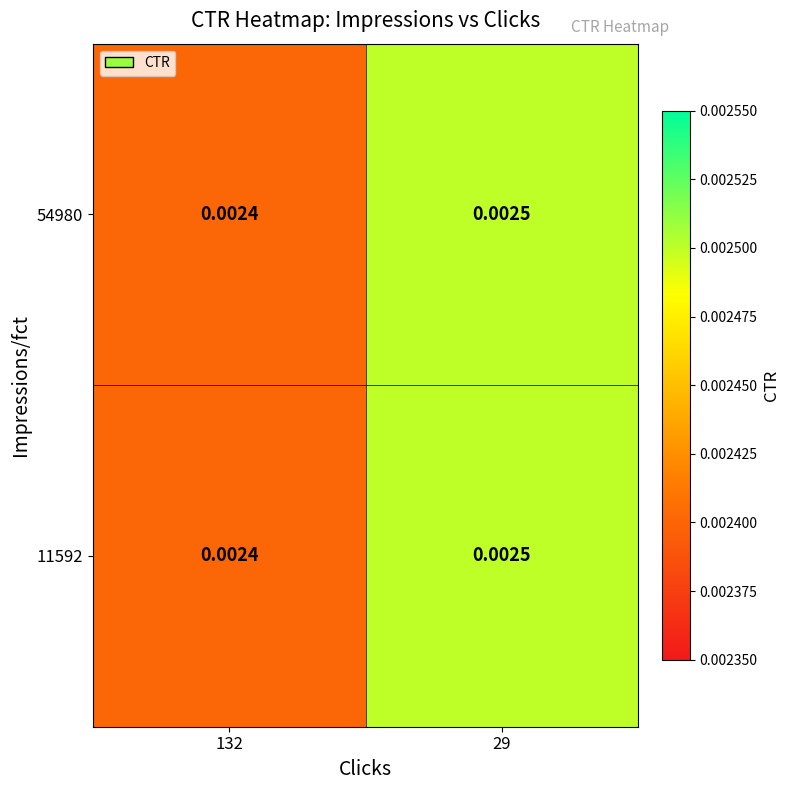

How many distinct data groups are displayed?

2